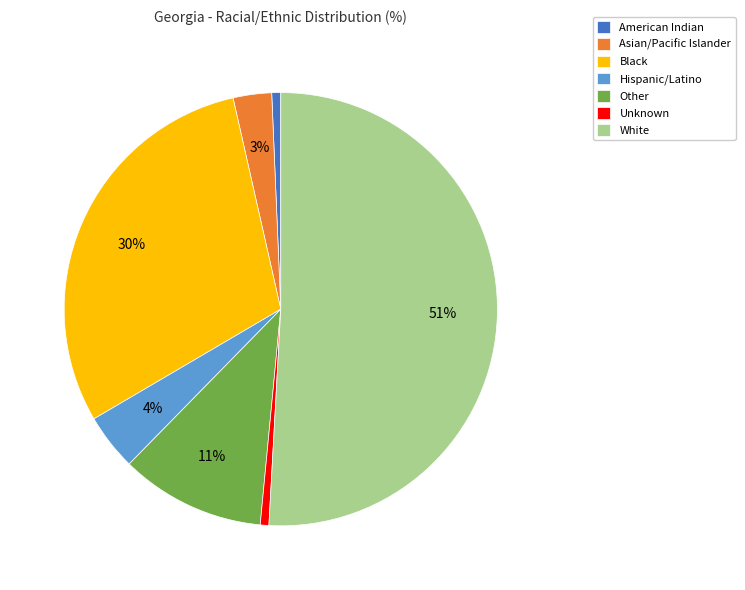

What is the majority slice?

White